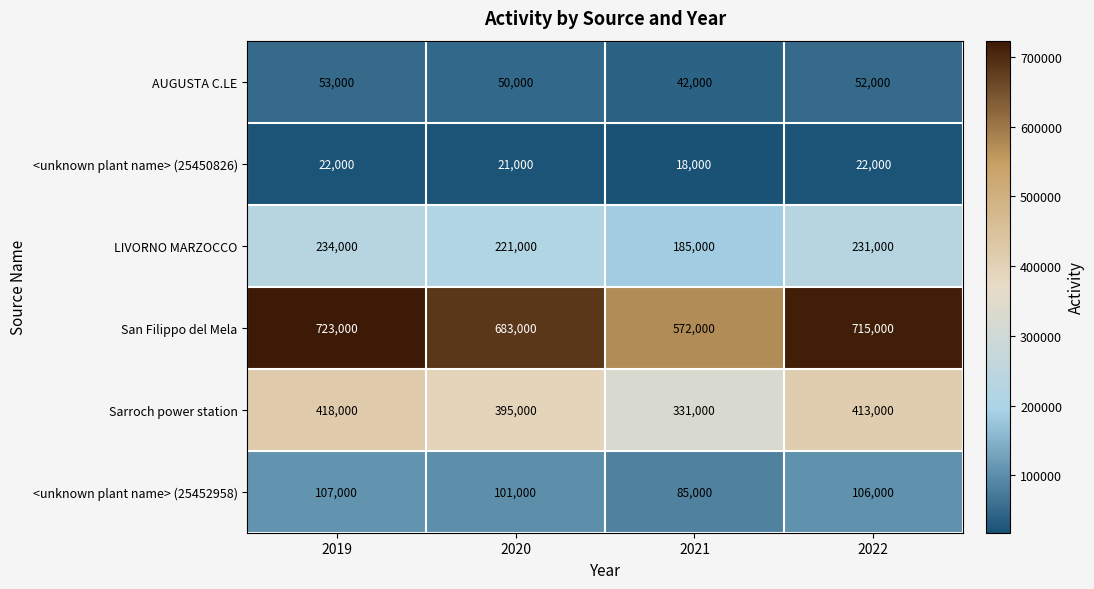

Reading left to right, extract all data points from this chart.

AUGUSTA C.LE: 53000	50000	42000	52000
<unknown plant name> (25450826): 22000	21000	18000	22000
LIVORNO MARZOCCO: 234000	221000	185000	231000
San Filippo del Mela: 723000	683000	572000	715000
Sarroch power station: 418000	395000	331000	413000
<unknown plant name> (25452958): 107000	101000	85000	106000